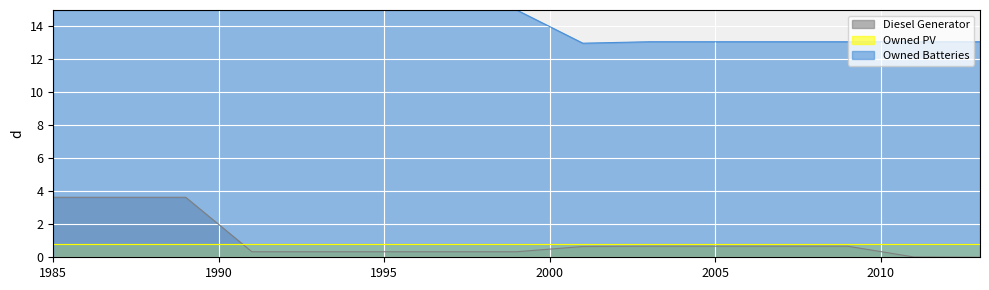

True or false: Owned Batteries and Diesel Generator cross at least once.

False